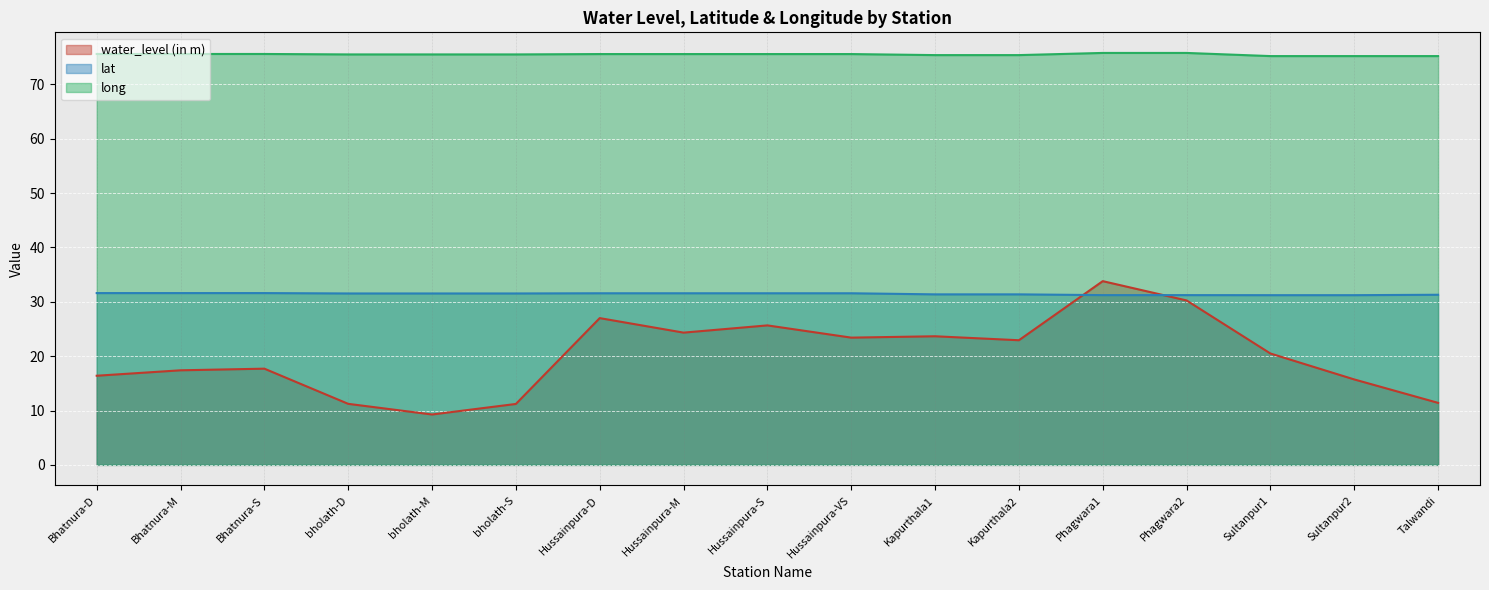

What are all the series names shown in the legend?

water_level (in m), lat, long